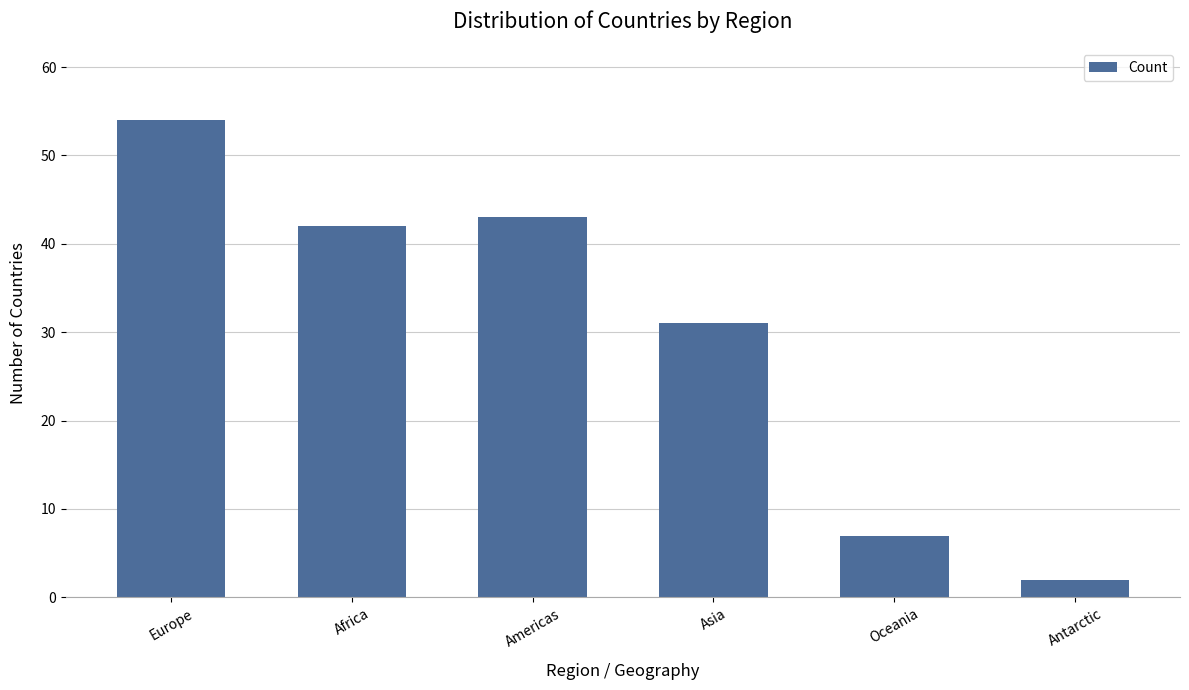

Where does the data first go above 42?

Europe